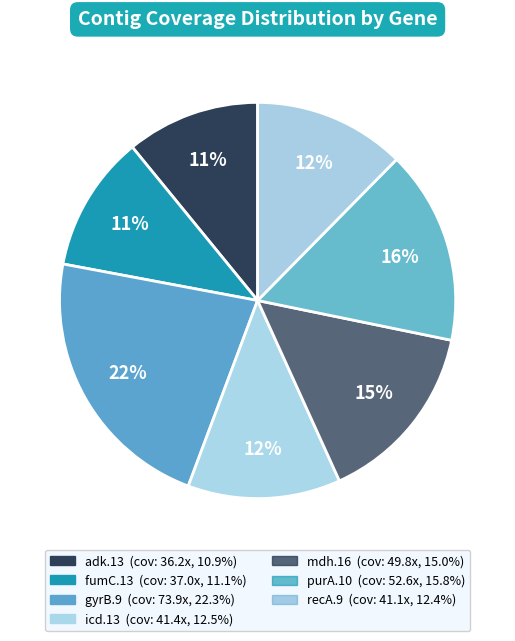

Is gyrB.9 the majority of the pie?

No